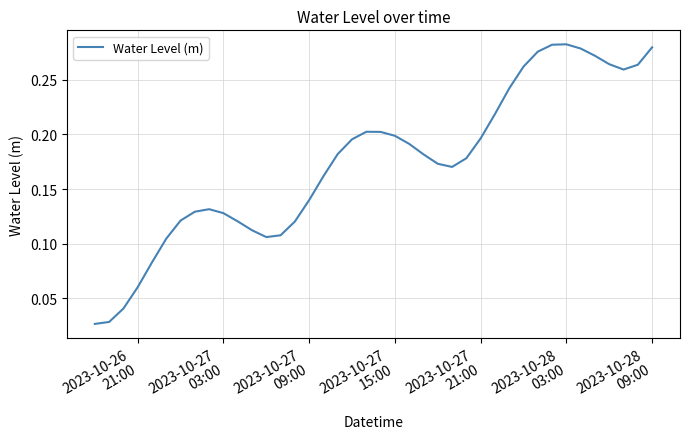

What is the greatest value displayed?

0.3